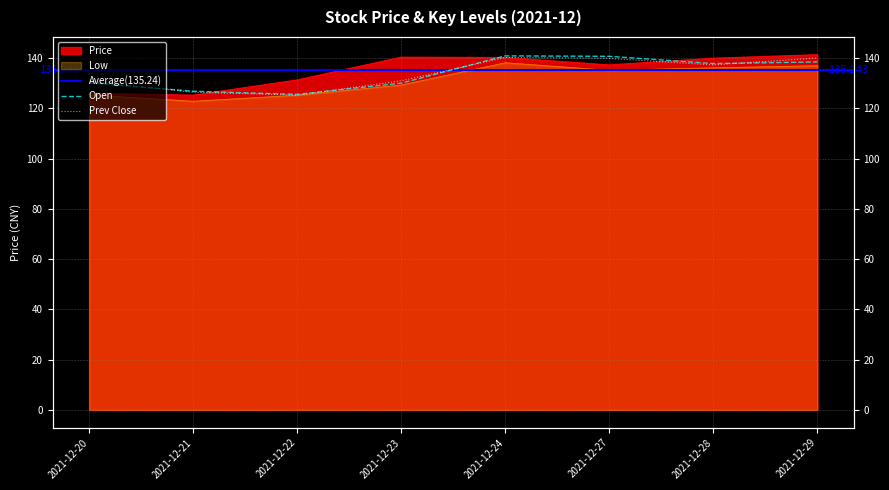

What is the total value across all series at 2021-12-21?

501.4